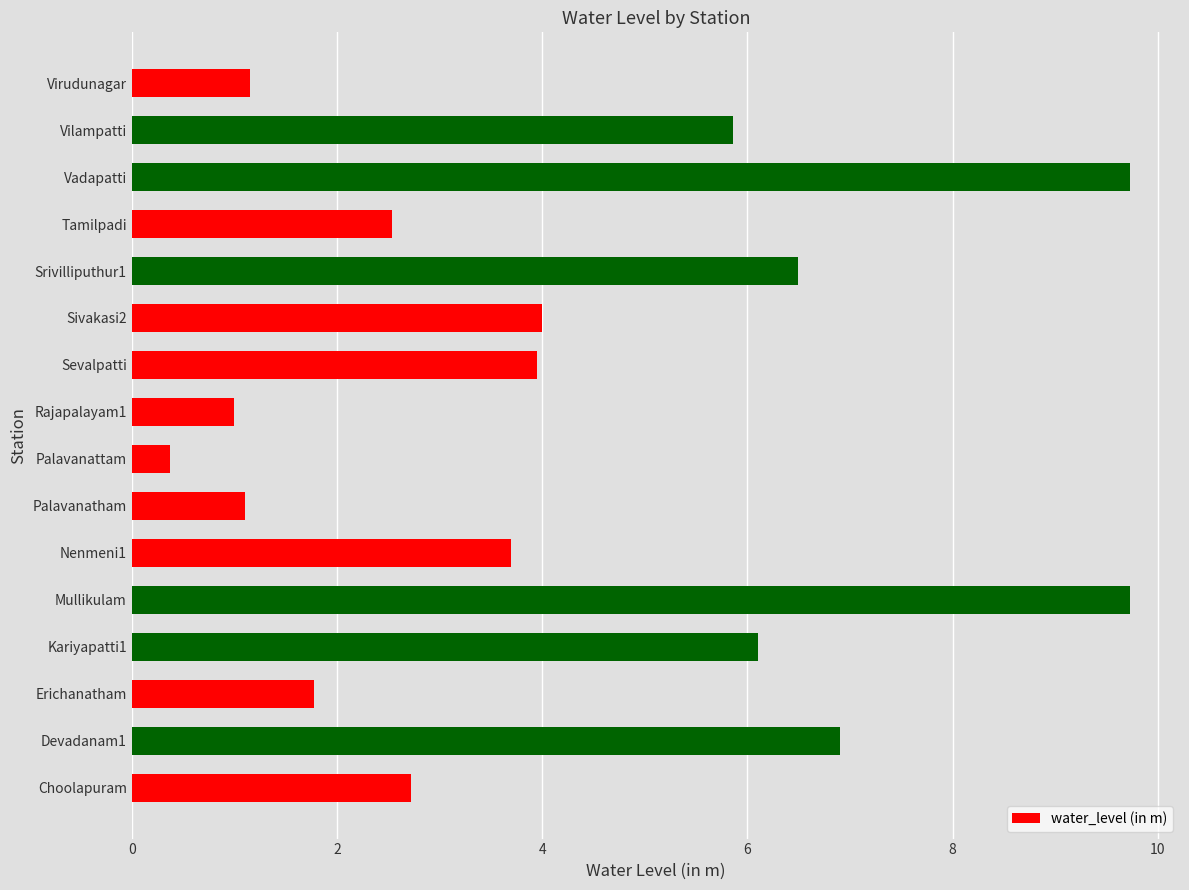

What is the change in value from Mullikulam to Srivilliputhur1?

-3.2